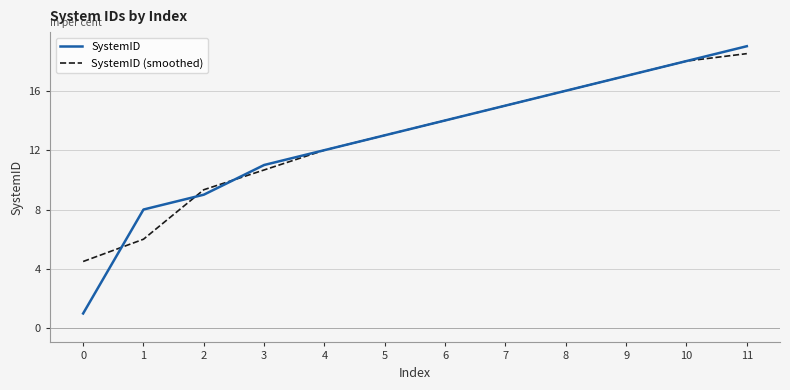

Reading left to right, what are all the values shown in this chart?

SystemID: 1.0	8.0	9.0	11.0	12.0	13.0	14.0	15.0	16.0	17.0	18.0	19.0
SystemID (smoothed): 4.5	6.0	9.3	10.7	12.0	13.0	14.0	15.0	16.0	17.0	18.0	18.5